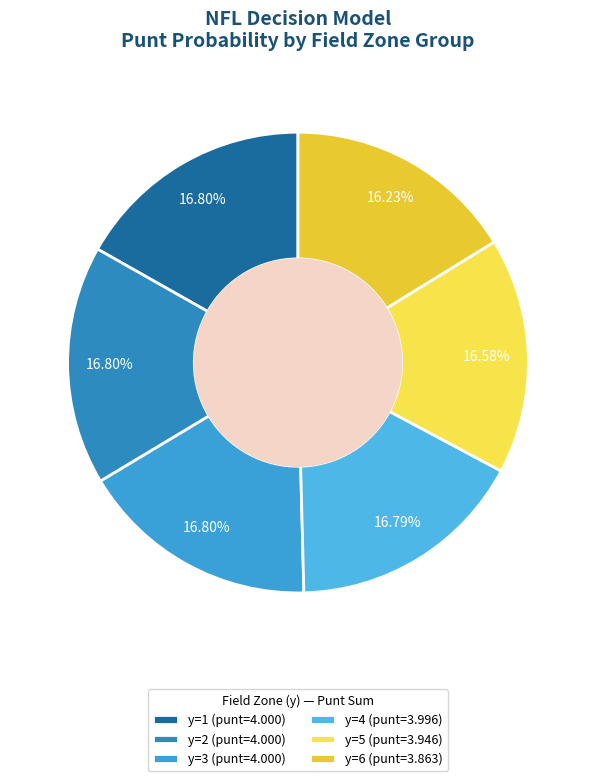

To the nearest percent, what is the average slice percentage?

17%